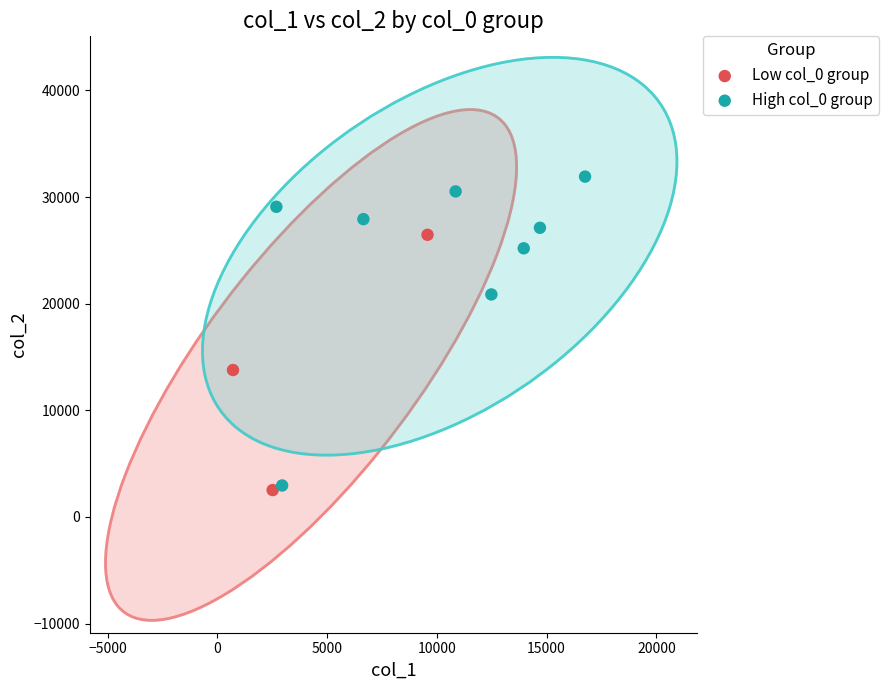

Which series reaches the maximum Y coordinate?

High col_0 group